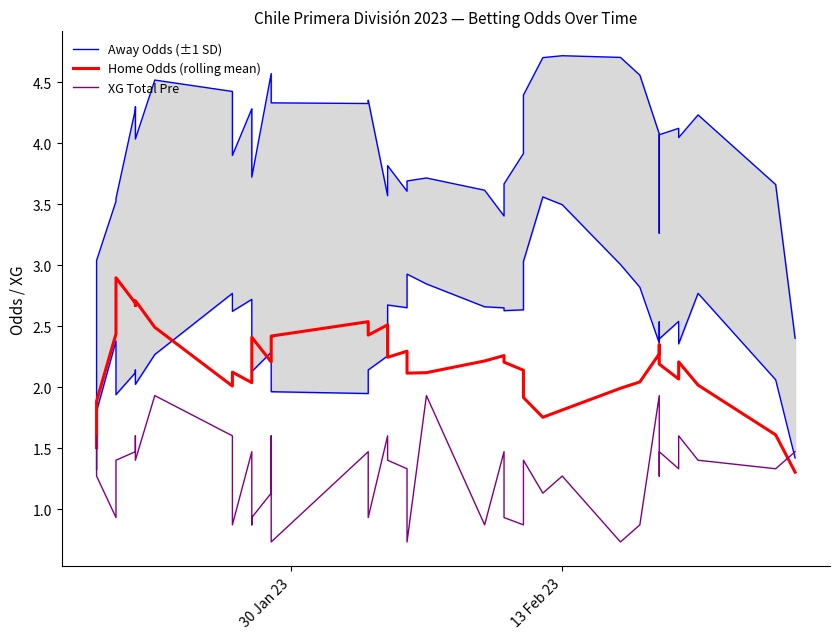

What is the difference between the maximum and minimum values in the Away Odds (±1 SD) series?

2.2